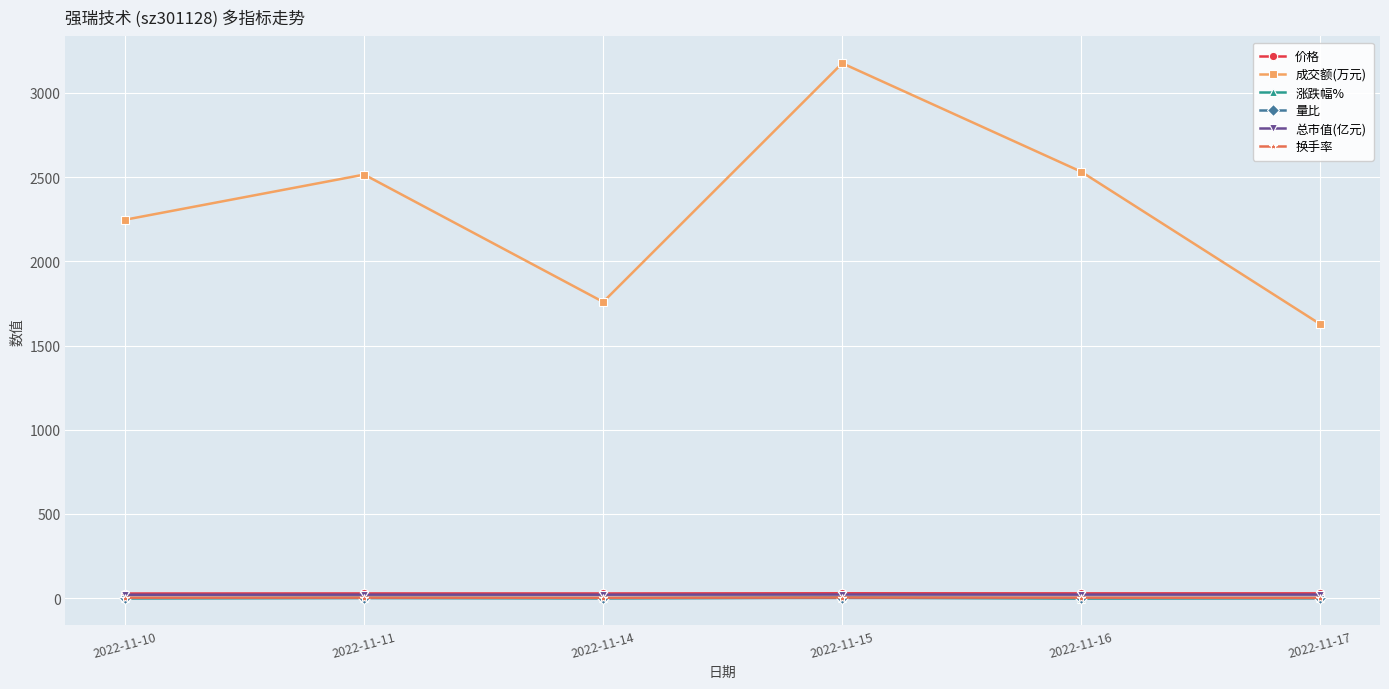

True or false: 涨跌幅% has more than 0 points higher than both neighbors.

True